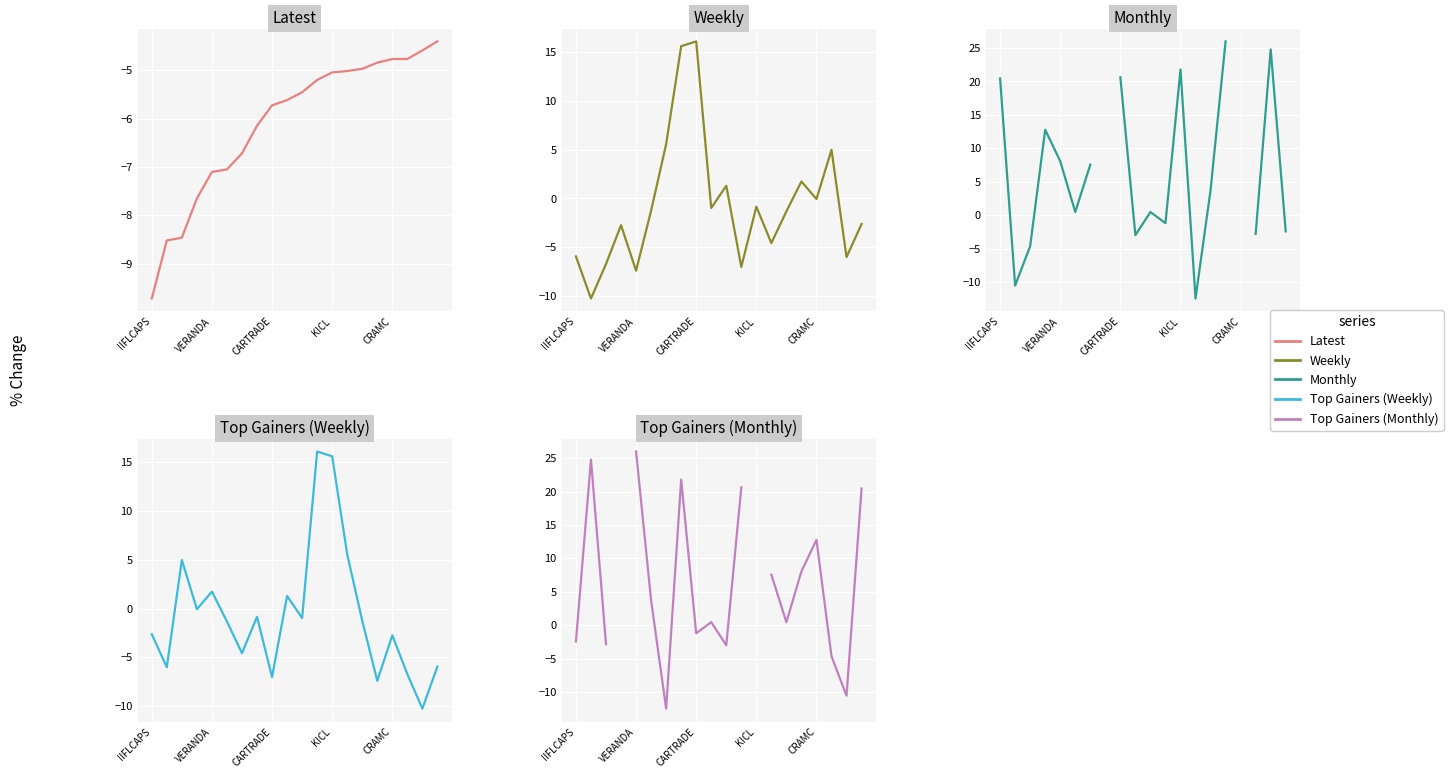

At which category does Monthly (reversed) reach its first local valley?

6